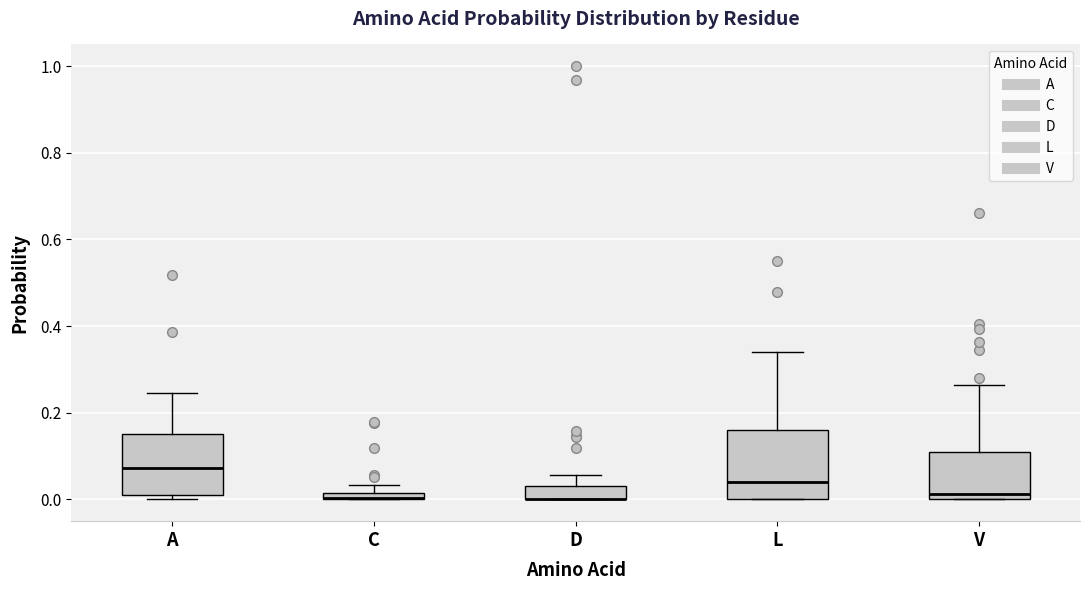

Where is the lower edge of the box for V on the y-axis? The values are not printed on the chart, so give them approximately, as read against the axis.

0.00